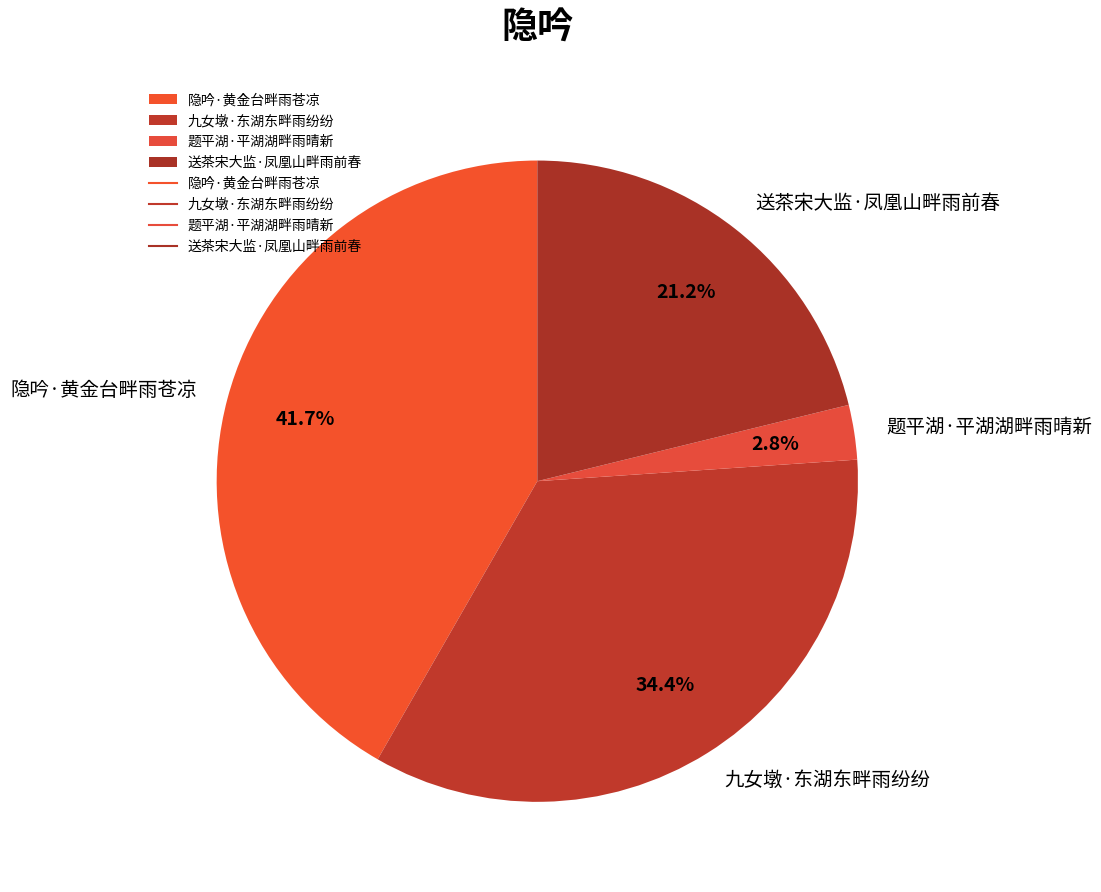

To the nearest percent, what percentage of the pie is 九女墩·东湖东畔雨纷纷?

34%